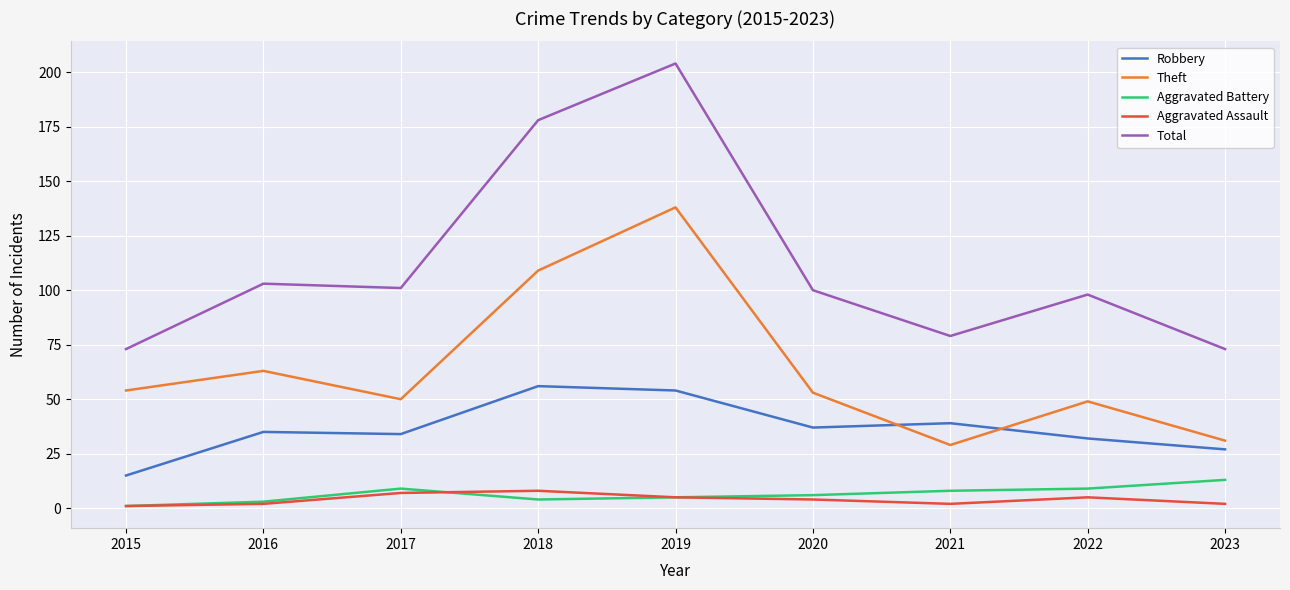

Is this an area chart (filled region under the line)?

No